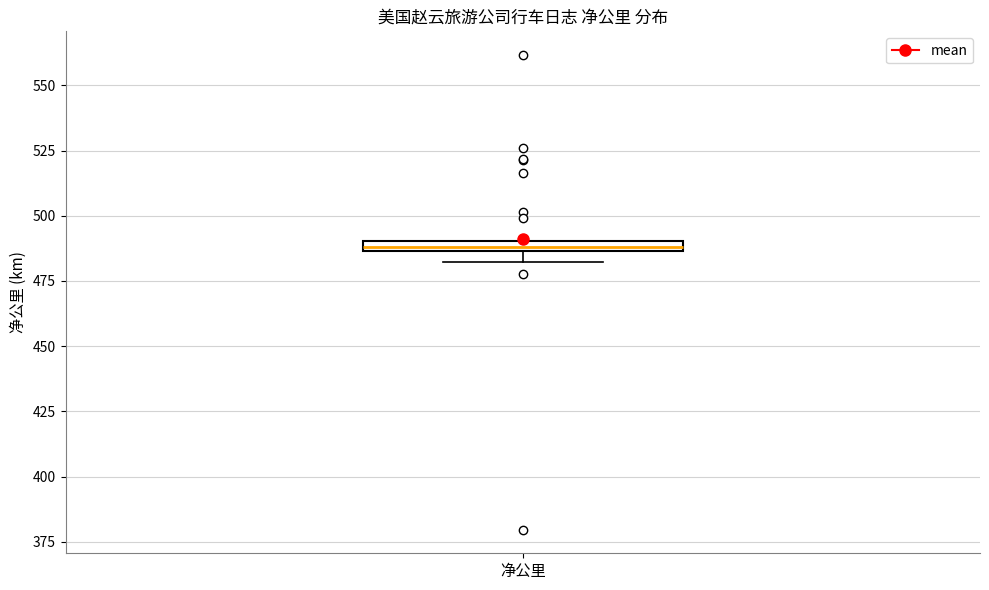

Where is the upper edge of the box for 净公里 on the y-axis? The values are not printed on the chart, so give them approximately, as read against the axis.

490